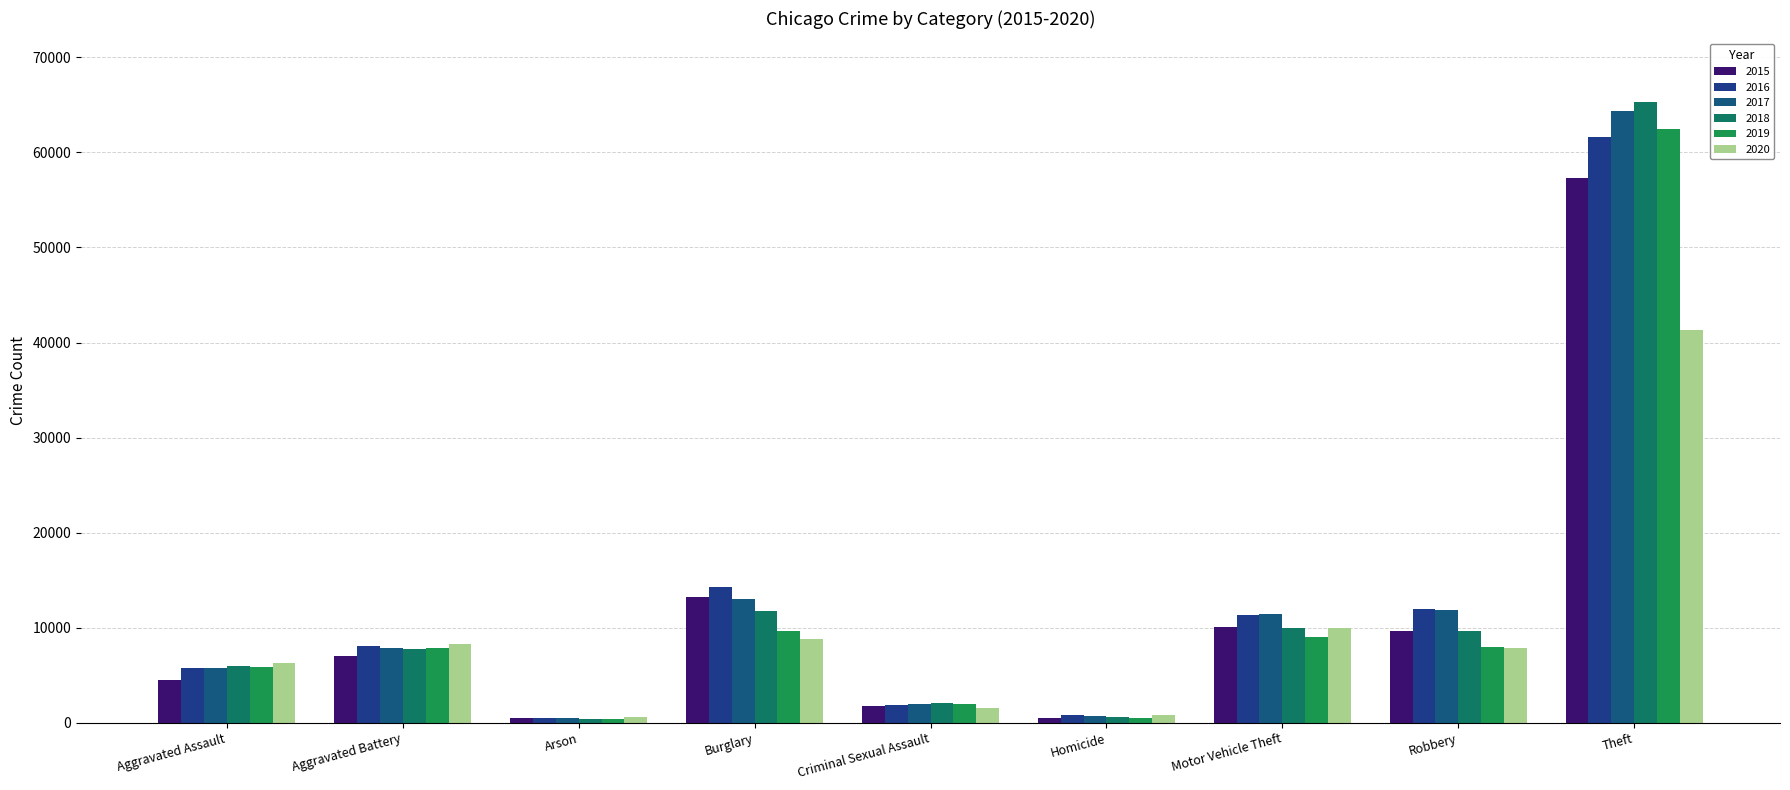

What is the label of the 2nd bar from the right?

Robbery